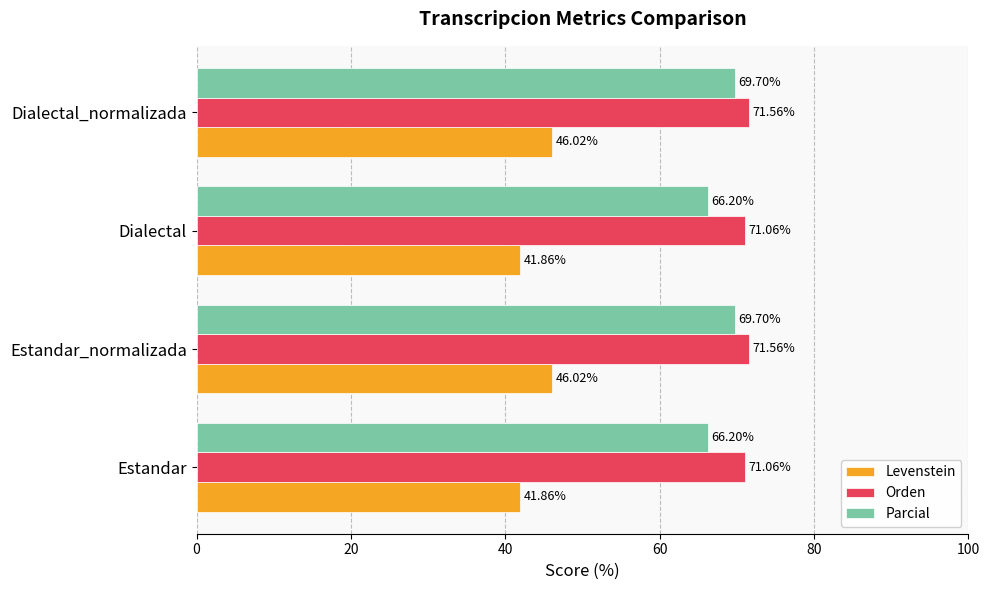

Which series has the largest total across all categories?

Orden